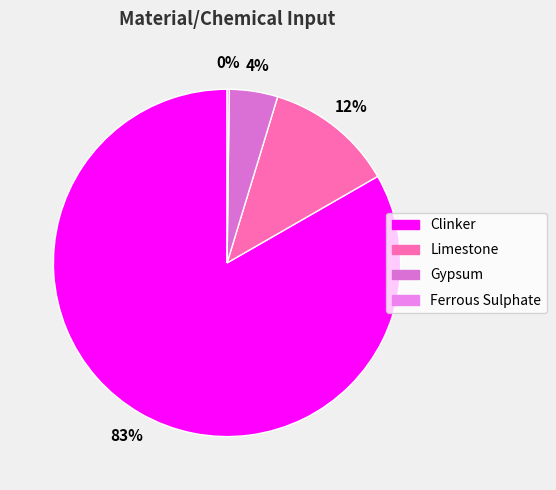

What is the largest slice in the pie chart?

Clinker